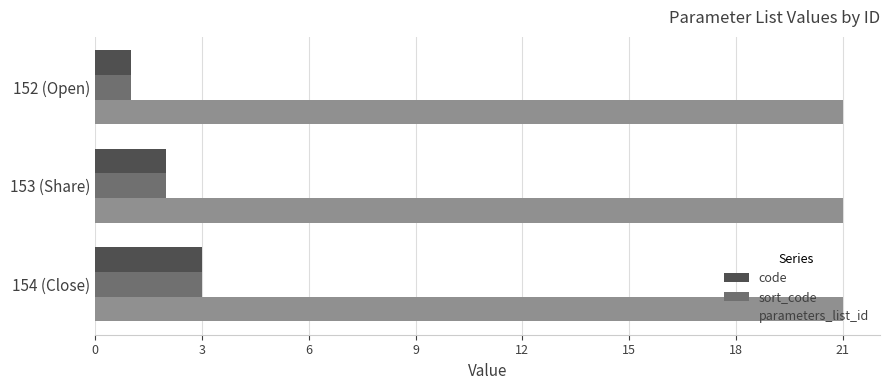

Rank the categories by code value from highest to lowest.

154 (Close), 153 (Share), 152 (Open)